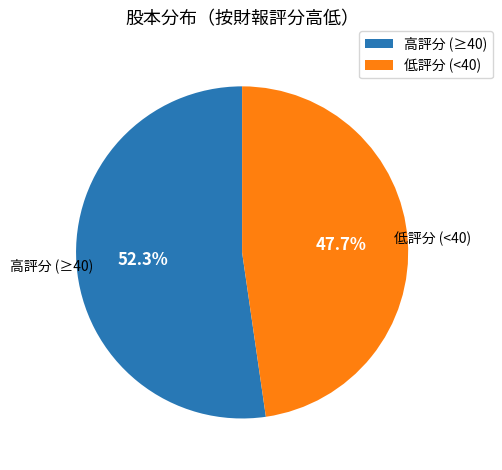

Is there any slice that represents more than half of the pie?

Yes